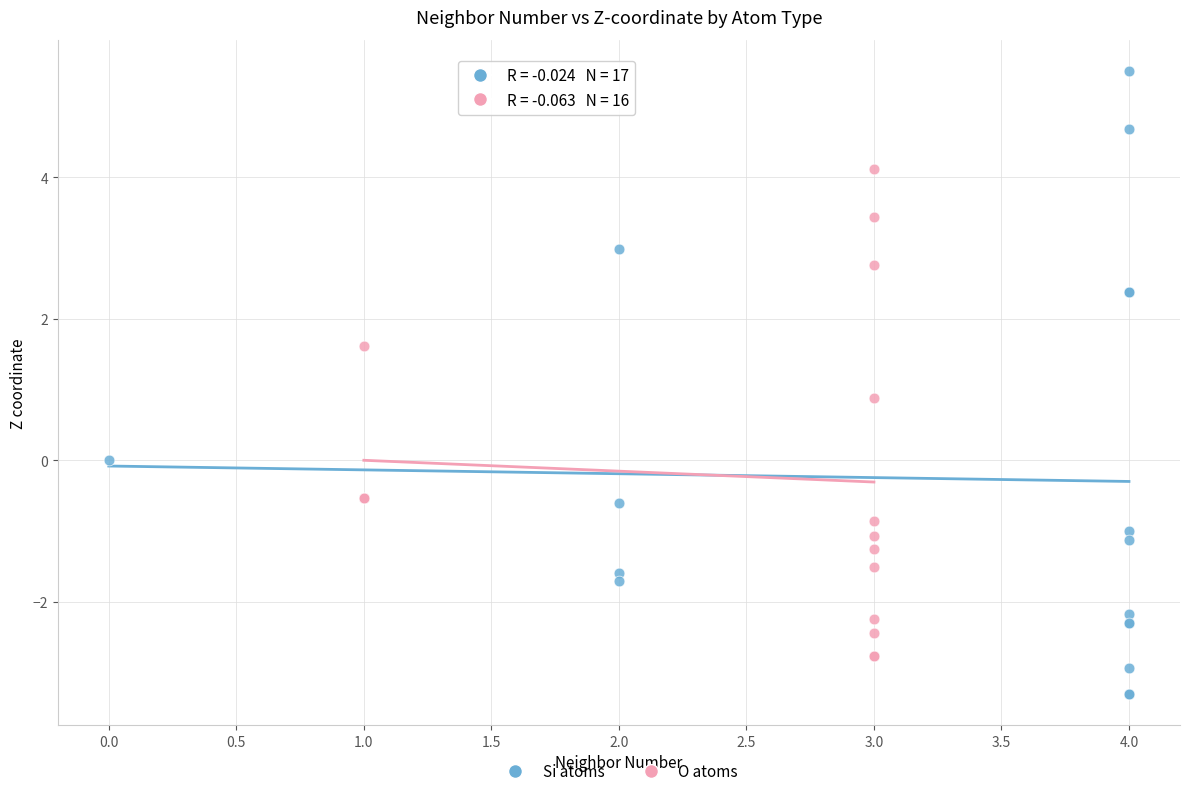

What are all the series names shown in the legend?

Si atoms, O atoms